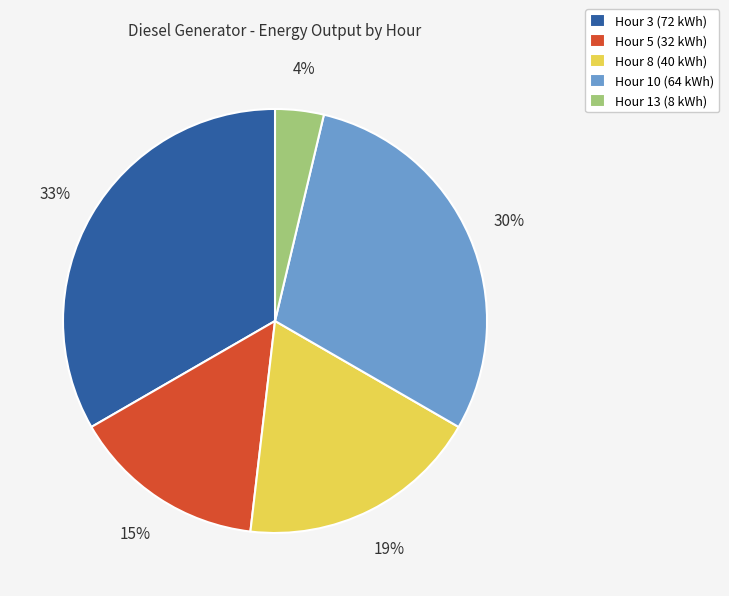

Is there a majority slice in this chart?

No